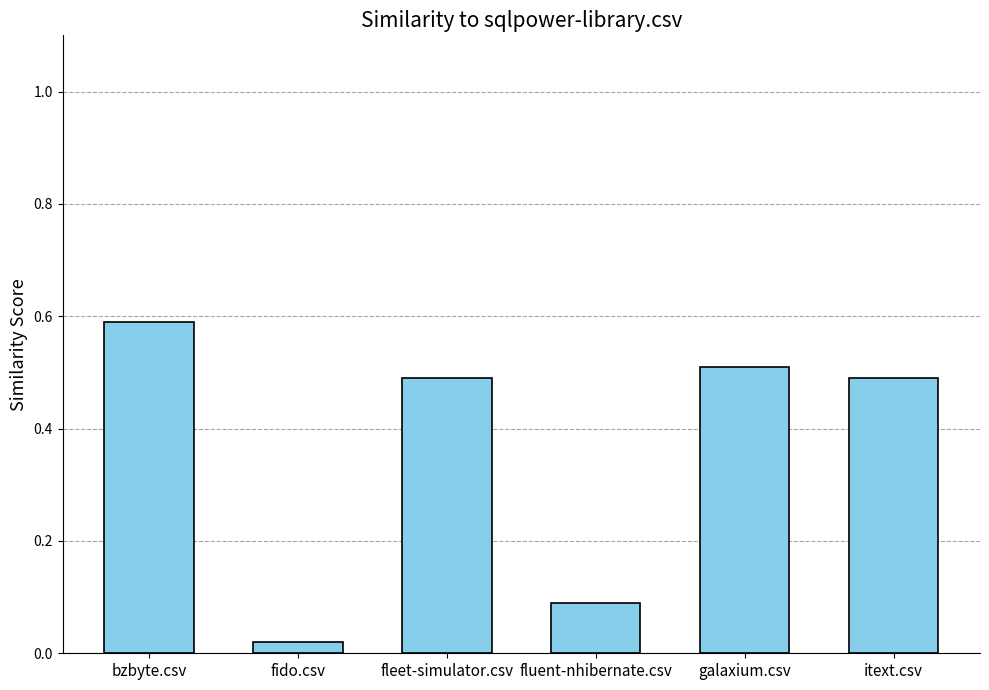

Is it true that the value at itext.csv is 0.5?

True